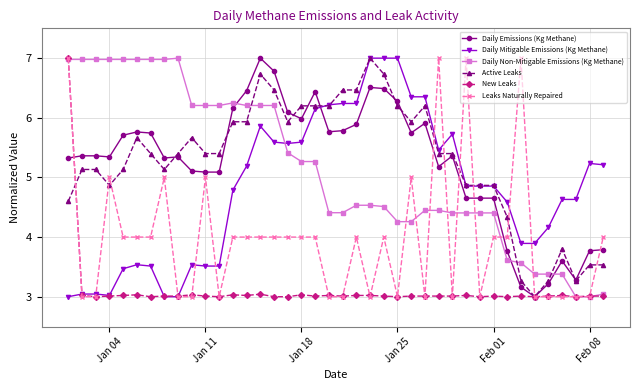

What are all the series names shown in the legend?

Daily Emissions (Kg Methane), Daily Mitigable Emissions (Kg Methane), Daily Non-Mitigable Emissions (Kg Methane), Active Leaks, New Leaks, Leaks Naturally Repaired